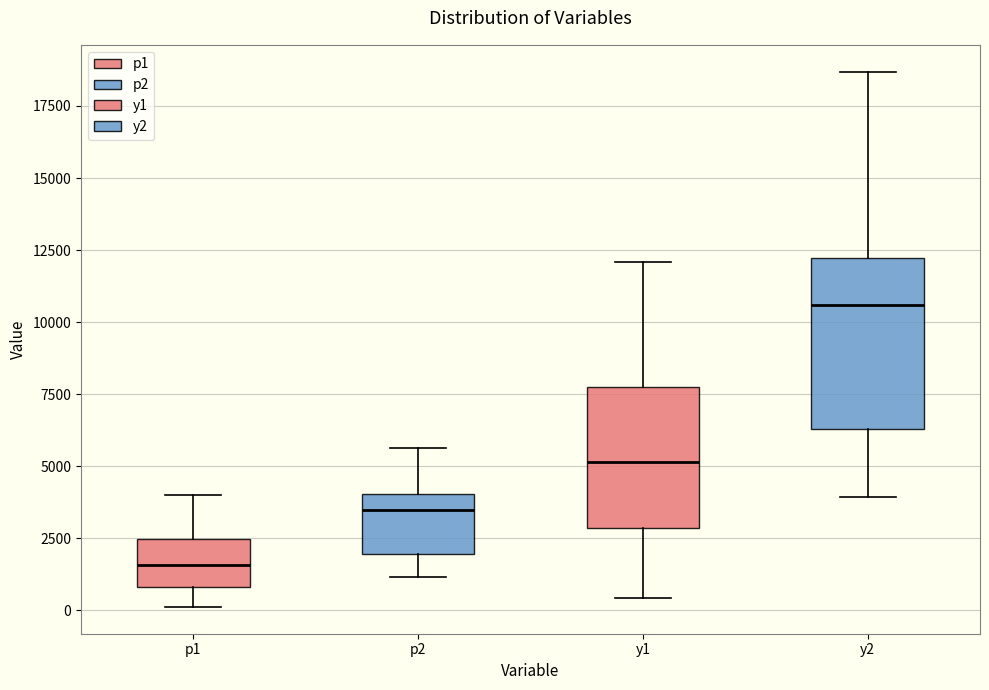

Reading left to right, transcribe this box plot: for each box, give where its median line is, the range the box spans, and where its two whiskers end, as read against the y-axis. The values are not printed on the chart, so give them approximately, as read against the axis.

p1: median 1500, box 1000 to 2500, whiskers 0 to 4000
p2: median 3500, box 2000 to 4000, whiskers 1000 to 5500
y1: median 5000, box 3000 to 8000, whiskers 500 to 12000
y2: median 10500, box 6500 to 12000, whiskers 4000 to 18500